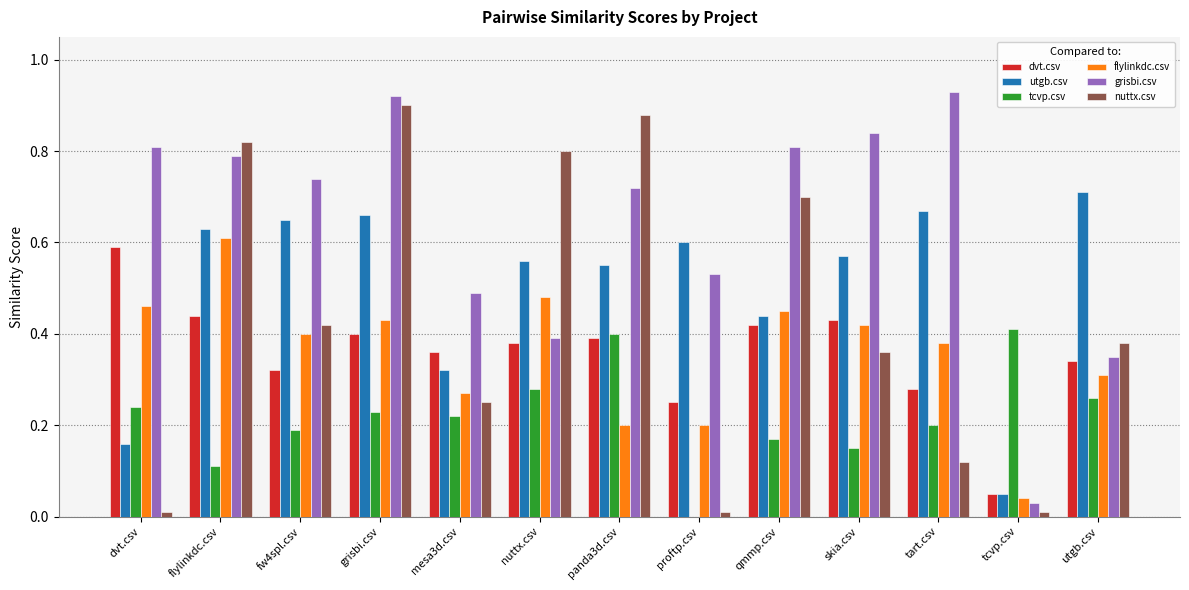

Between nuttx.csv and utgb.csv, which series saw the biggest shift?

nuttx.csv